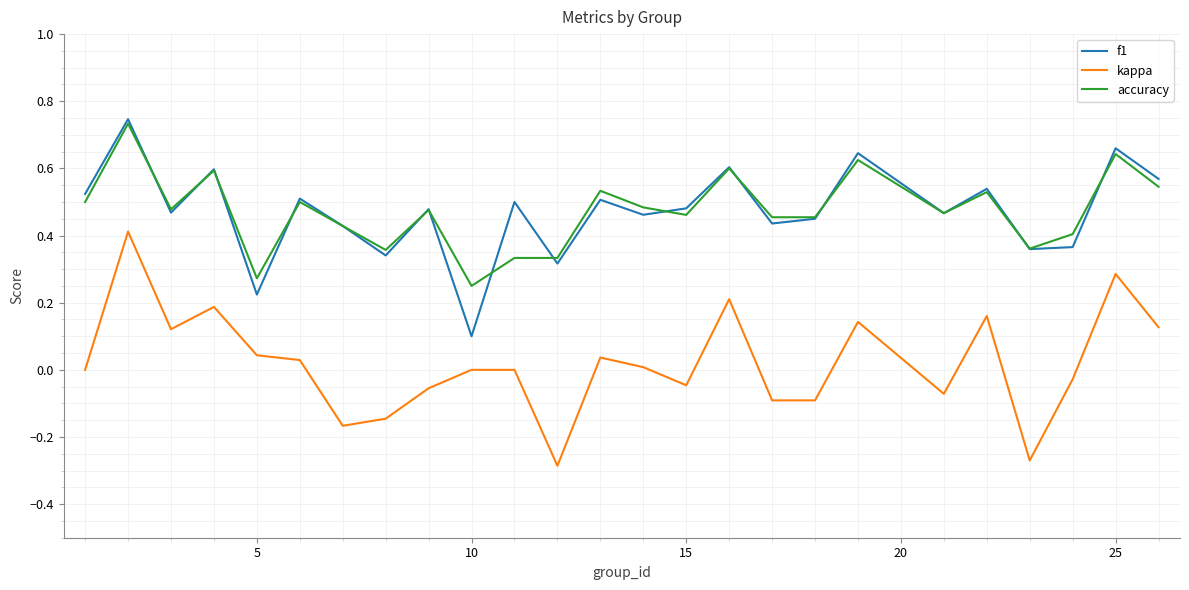

True or false: f1 and kappa intersect in this chart.

False